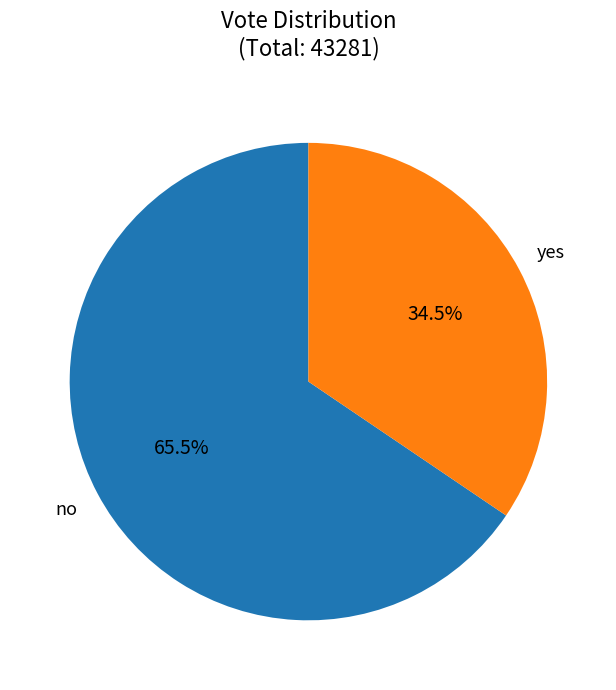

Rank the categories by value from highest to lowest.

no, yes